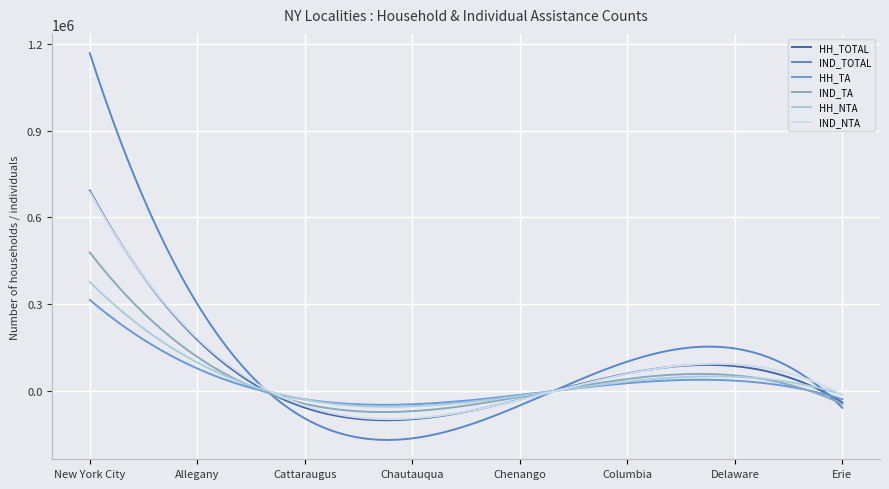

Does the chart display data point markers on the line(s)?

No